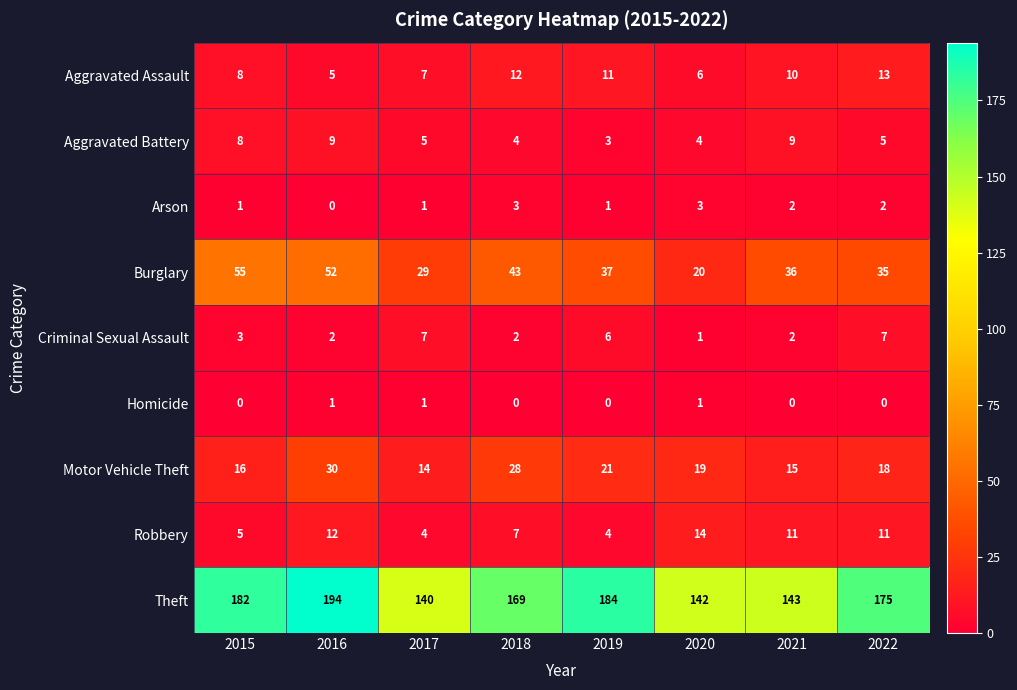

Which series has the largest total across all categories?

Theft